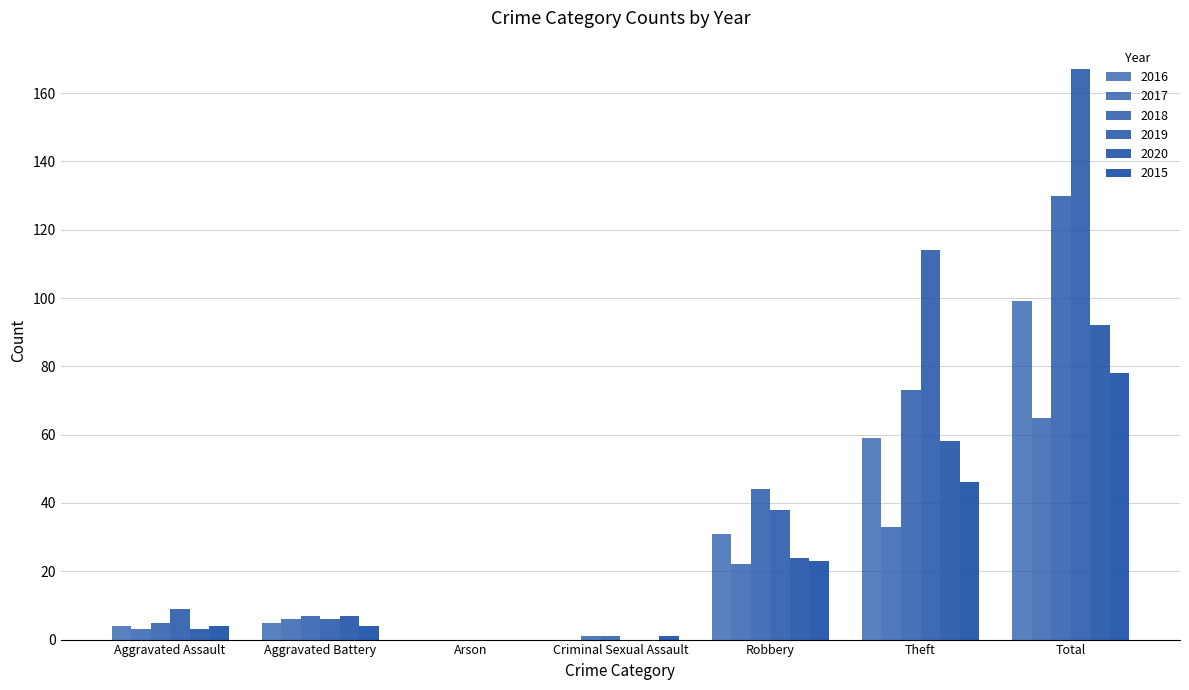

What is the difference between the maximum and second lowest values in the 2019 series?

167